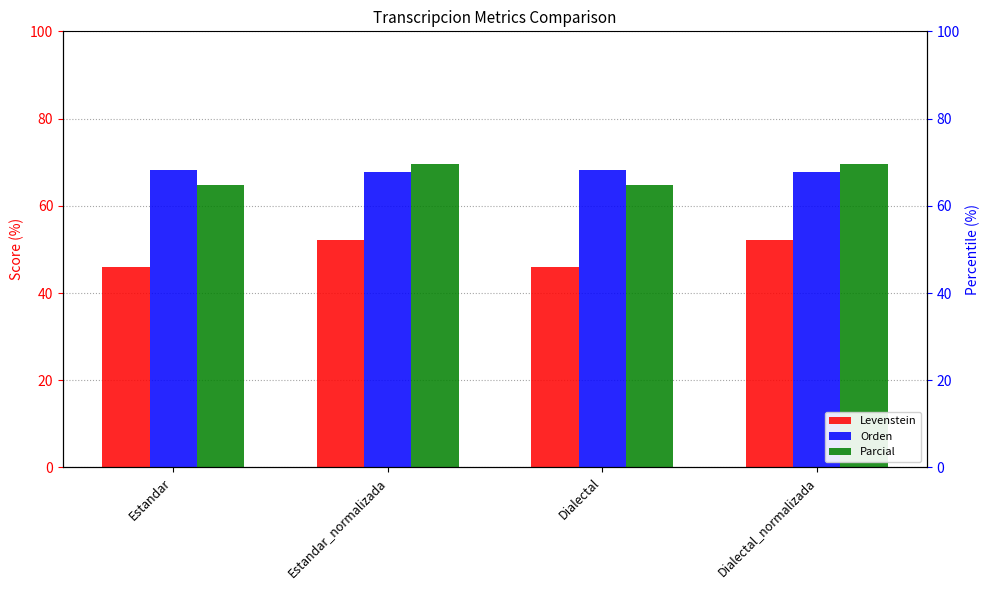

What position from the left is Dialectal?

3